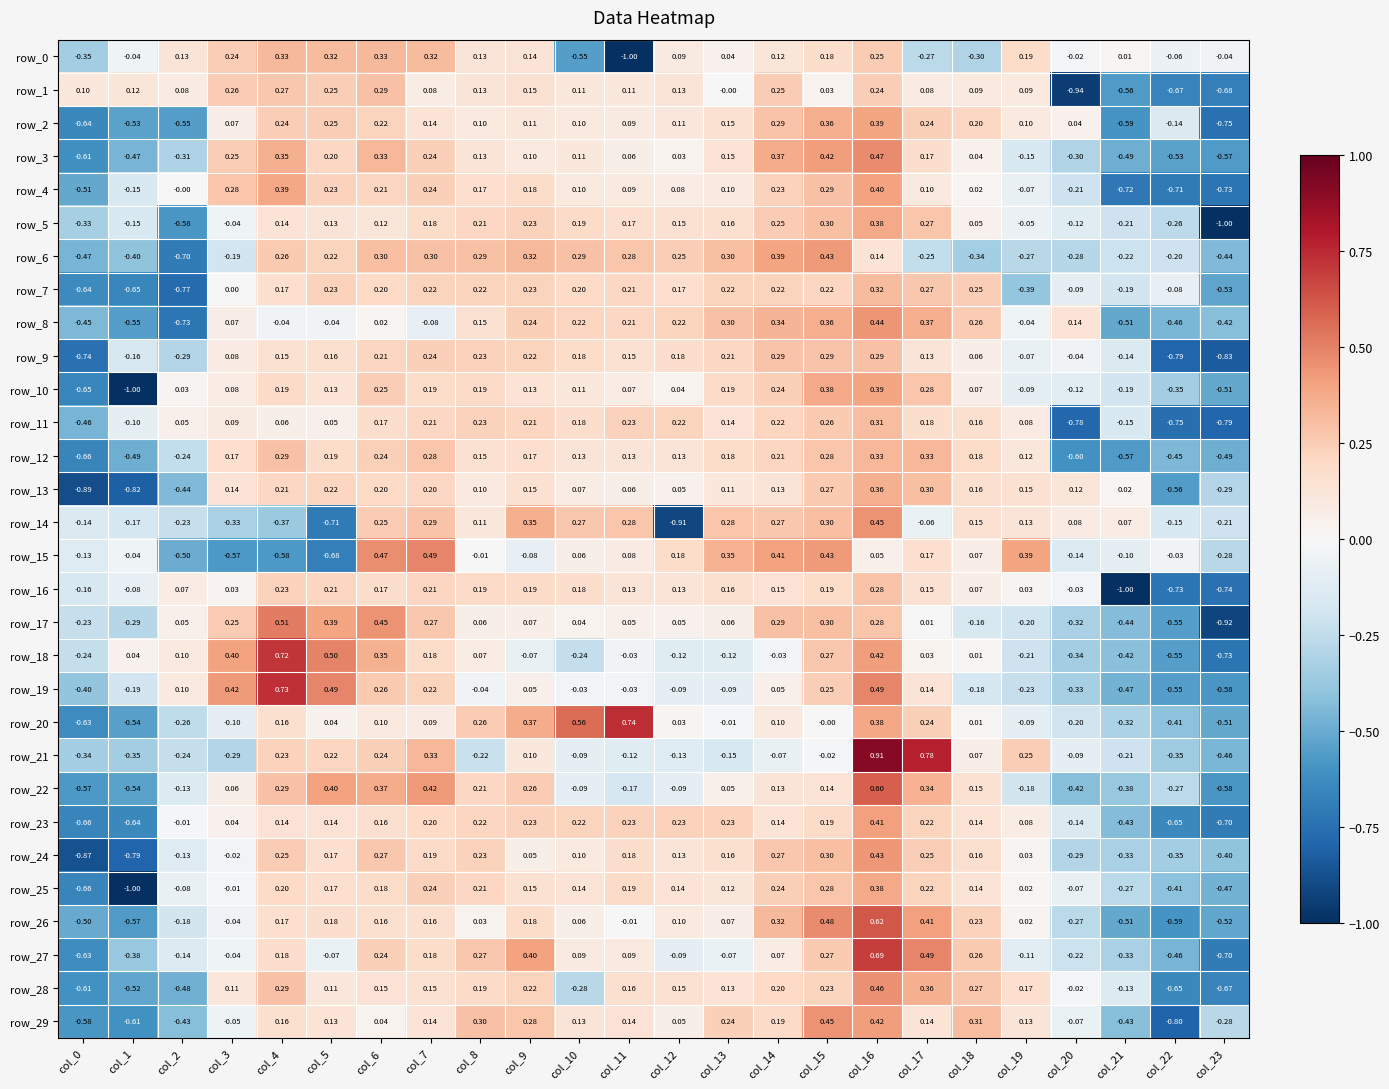

At which label does row_24 first exceed 0?

col_4